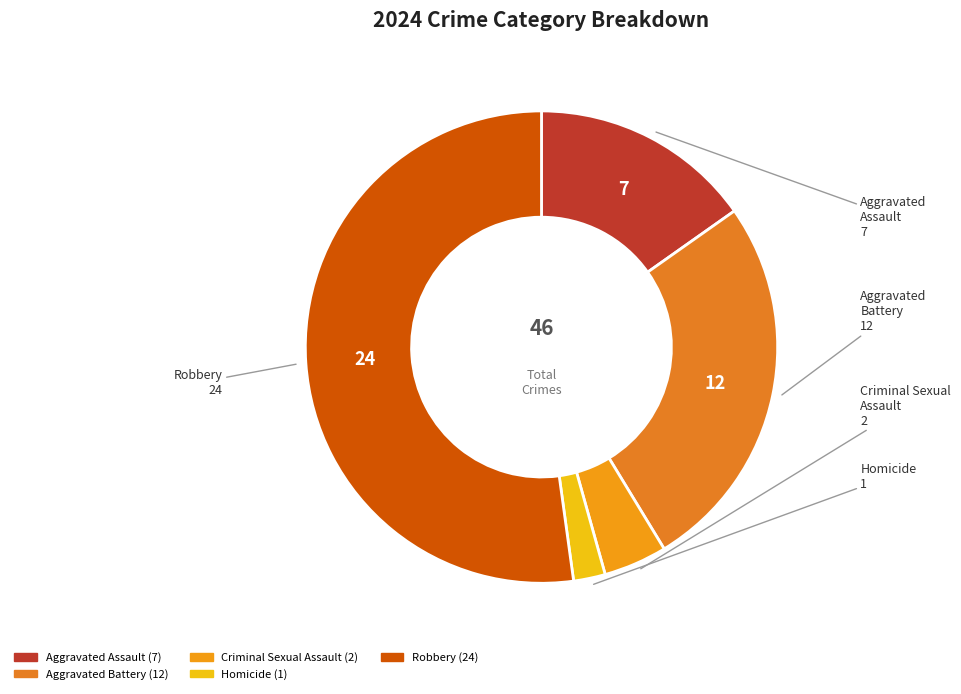

Combined, do Homicide and Robbery account for over 50%?

Yes